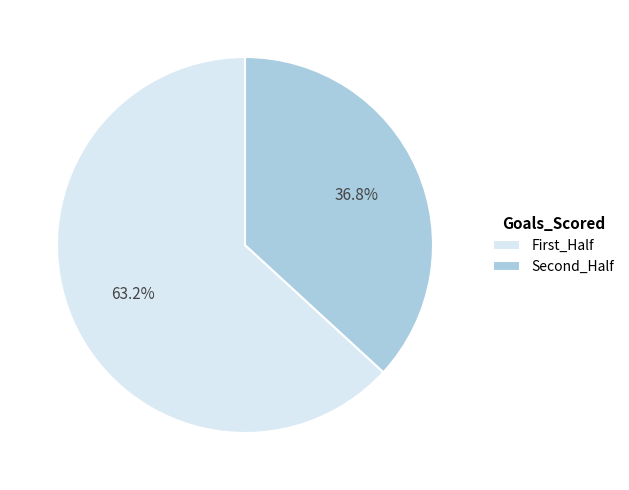

Which category accounts for the majority?

First_Half